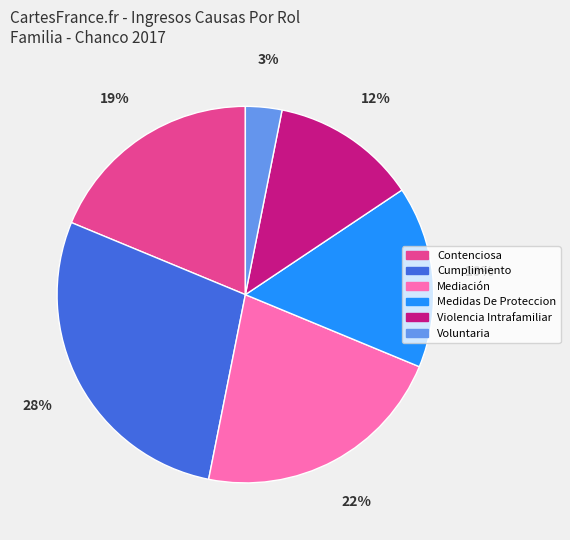

How many segments does this pie chart have?

6